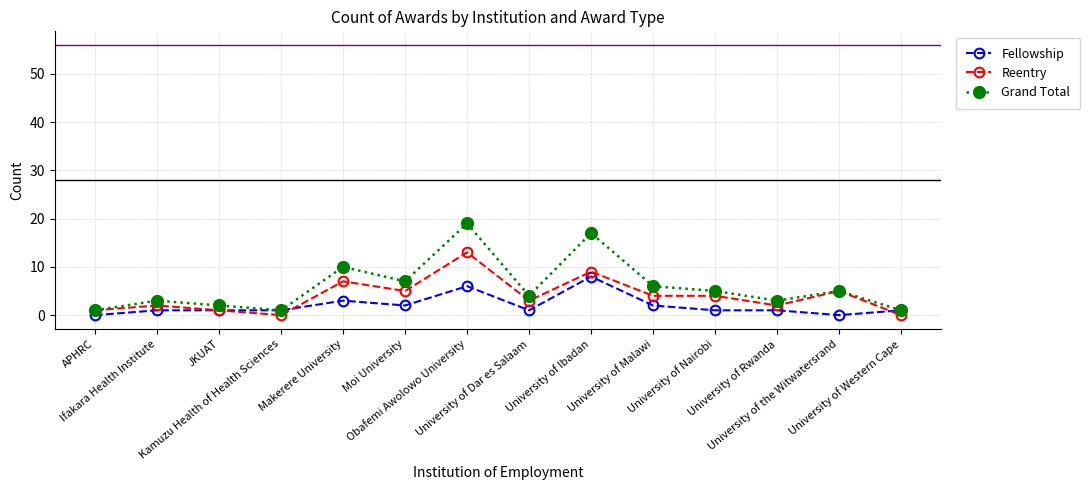

Count the number of data series in this chart.

3